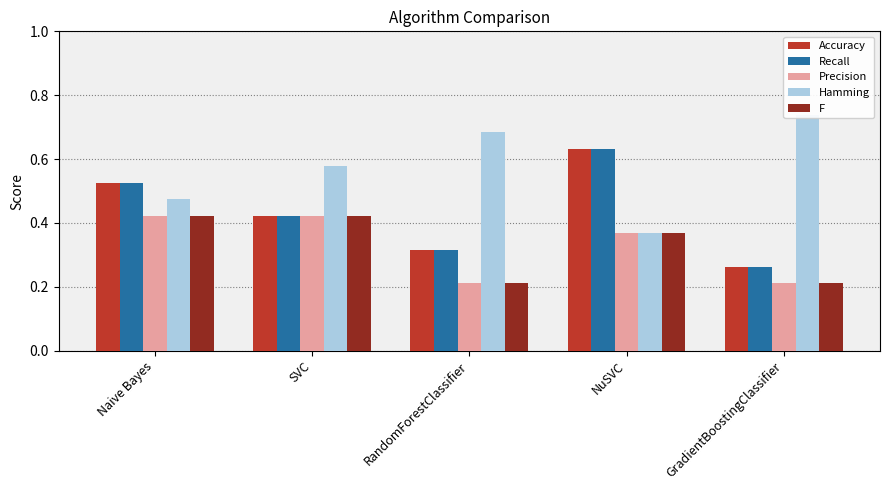

Rank the categories by Accuracy value from highest to lowest.

NuSVC, Naive Bayes, SVC, RandomForestClassifier, GradientBoostingClassifier